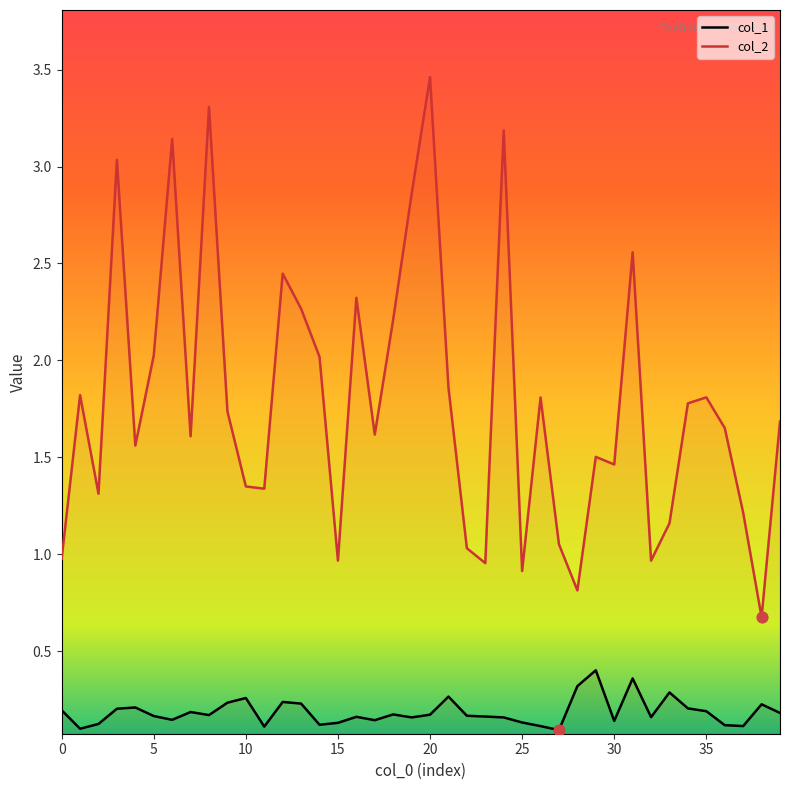

Which series contains the highest Y value?

col_2